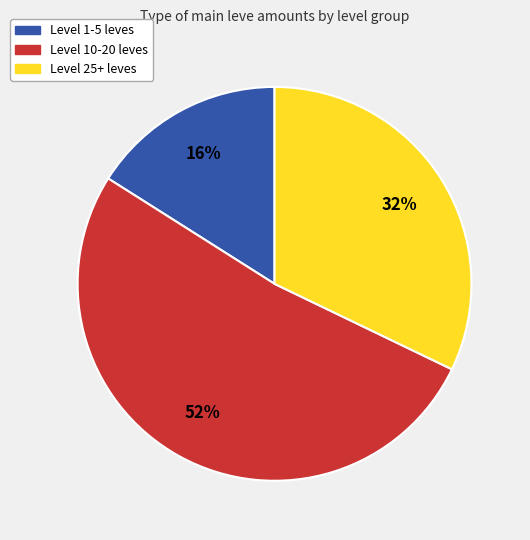

Is there any slice that represents more than half of the pie?

Yes